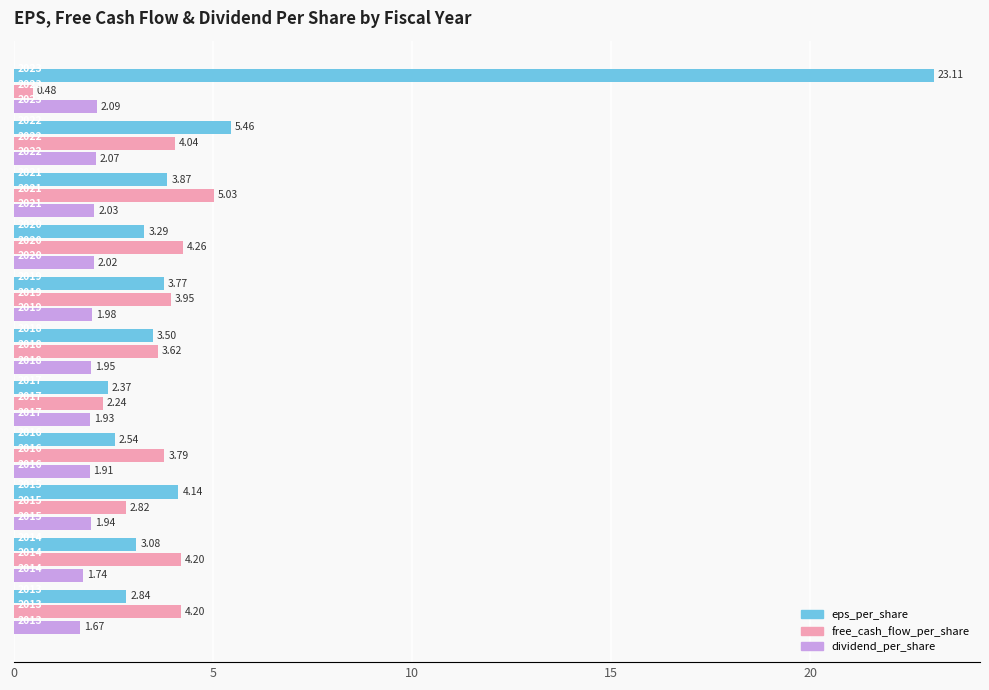

Which series has the widest spread of values?

eps_per_share